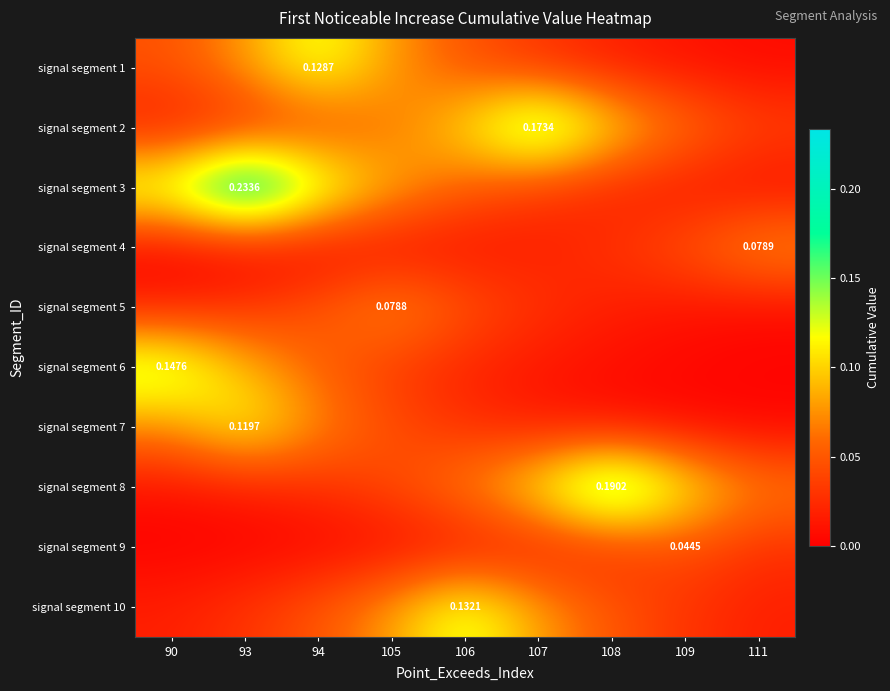

Is it true that signal segment 7 equals 0.0 at 109?

False